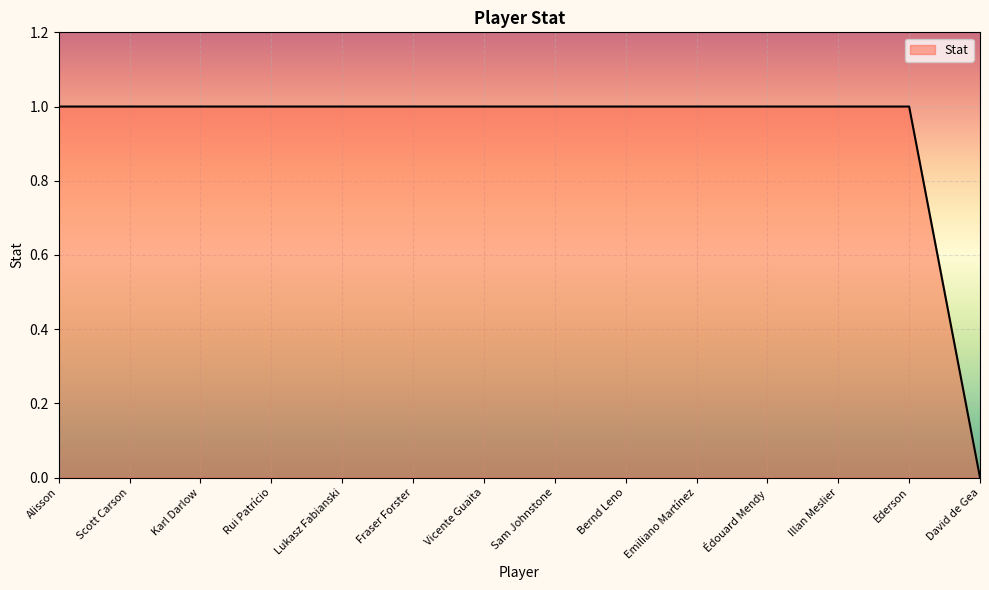

The value at Édouard Mendy is 1. True or false?

True